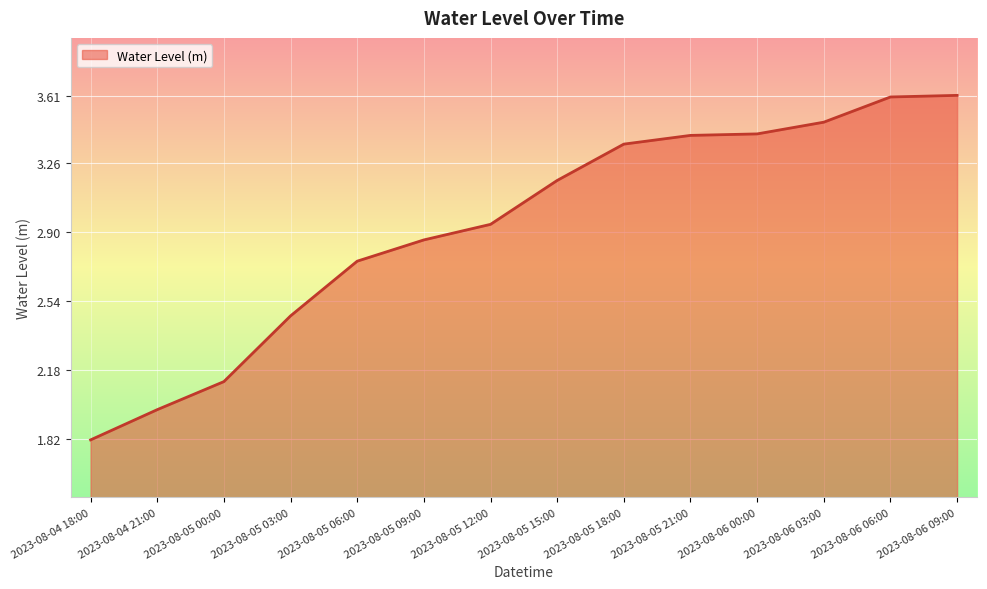

At which category does the chart reach its minimum across all series?

2023-08-04 18:00